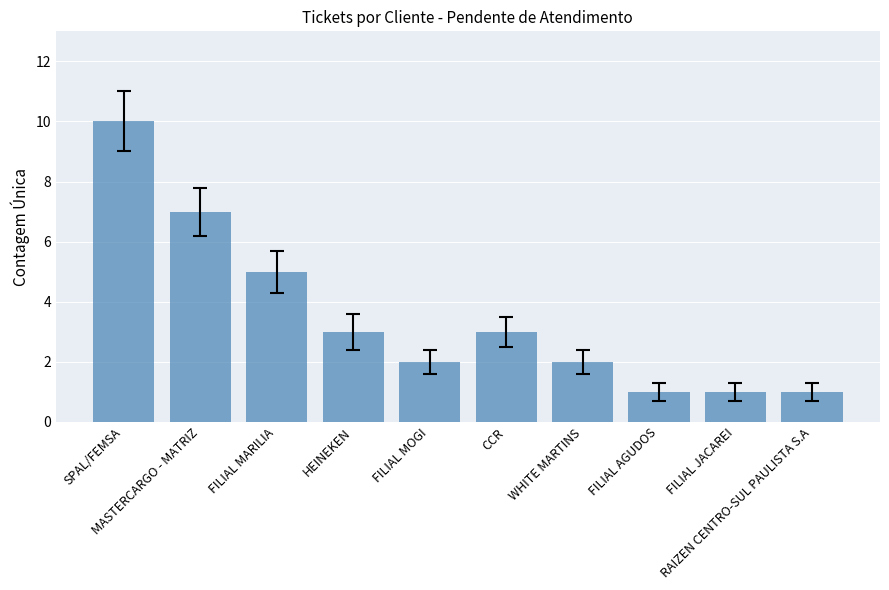

What is the change in value from FILIAL MOGI to RAIZEN CENTRO-SUL PAULISTA S.A?

-1